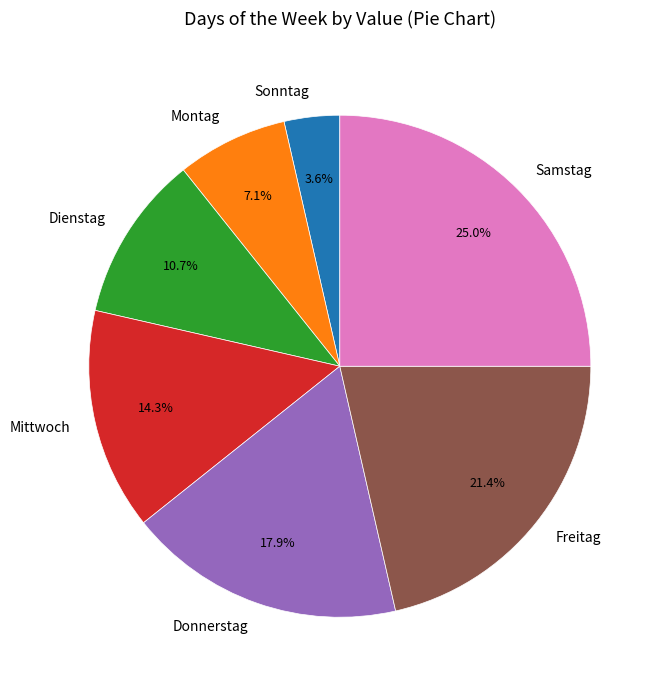

To the nearest percent, what is the difference between the Montag and Samstag slice percentages?

18%